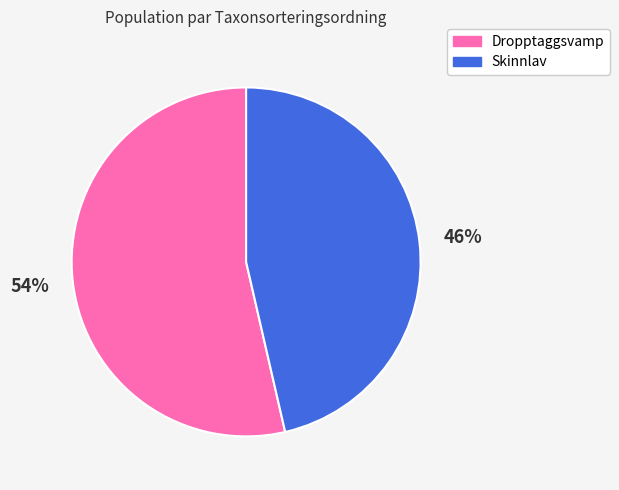

Rank the categories by value from lowest to highest.

Skinnlav, Dropptaggsvamp